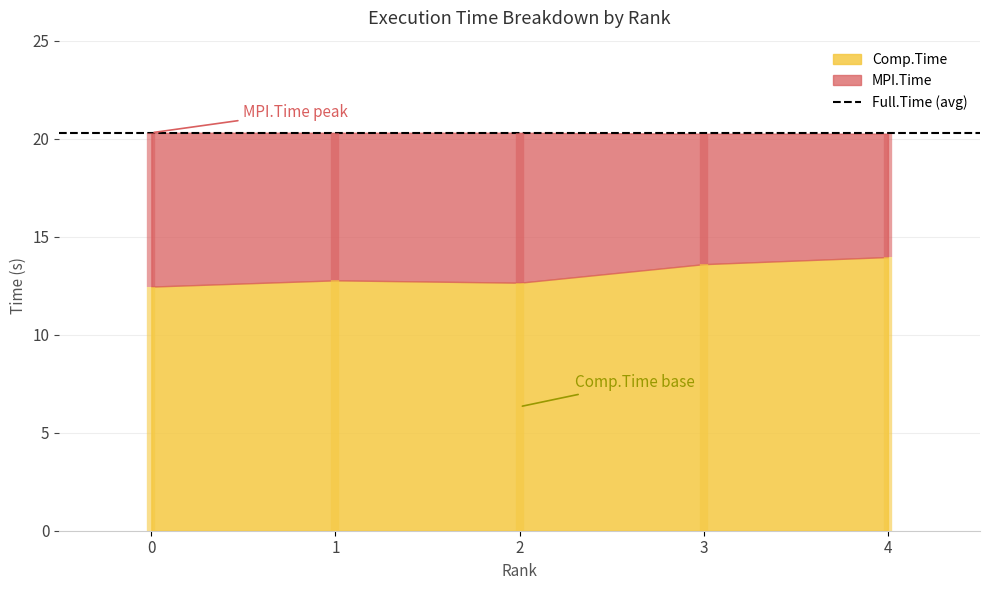

True or false: Full.Time and MPI.Time cross at least once.

False